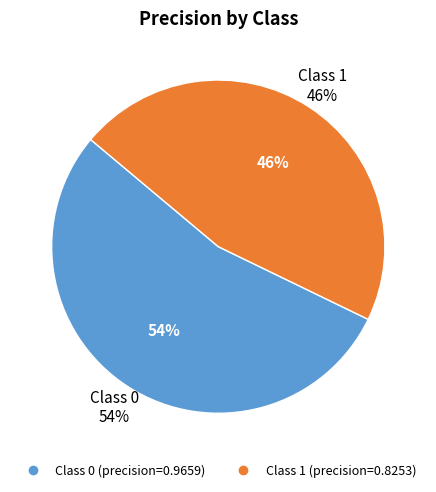

To the nearest percent, what is the difference between the largest and smallest slice percentages?

8%